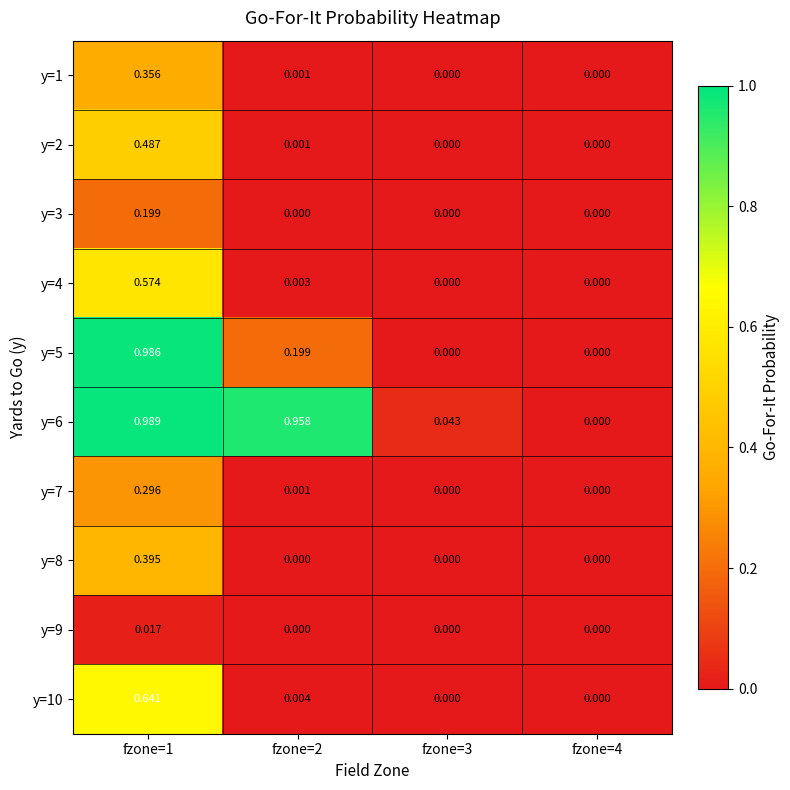

Count the number of data series in this chart.

10